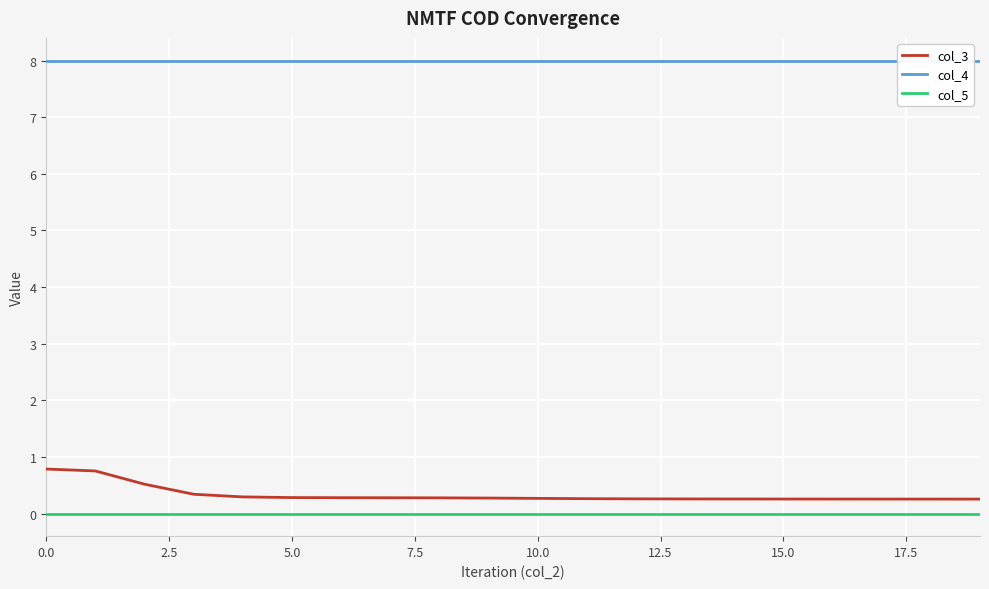

Count the number of data series in this chart.

3